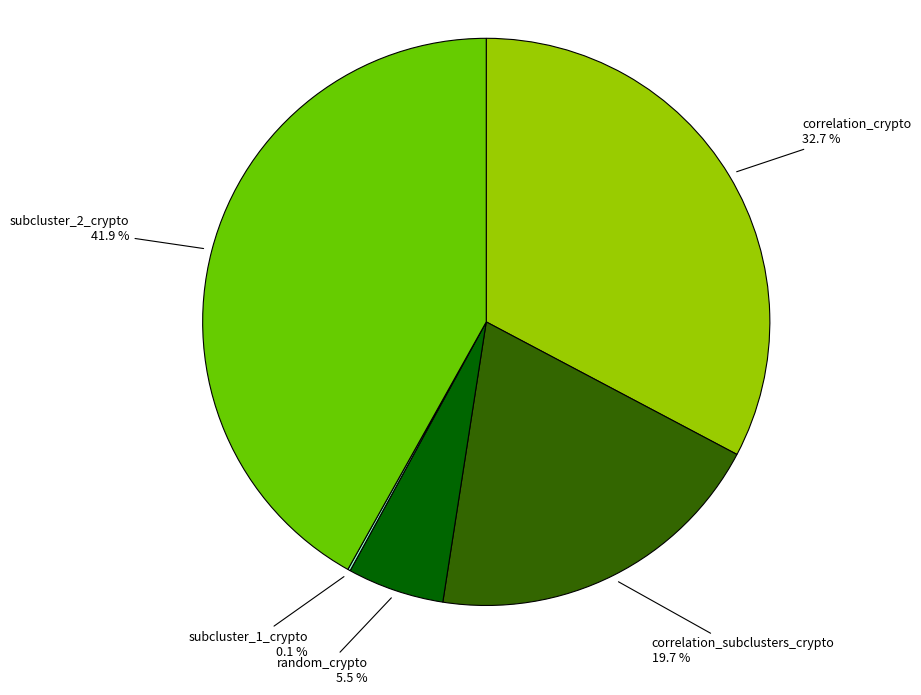

Which slice is the largest?

subcluster_2_crypto